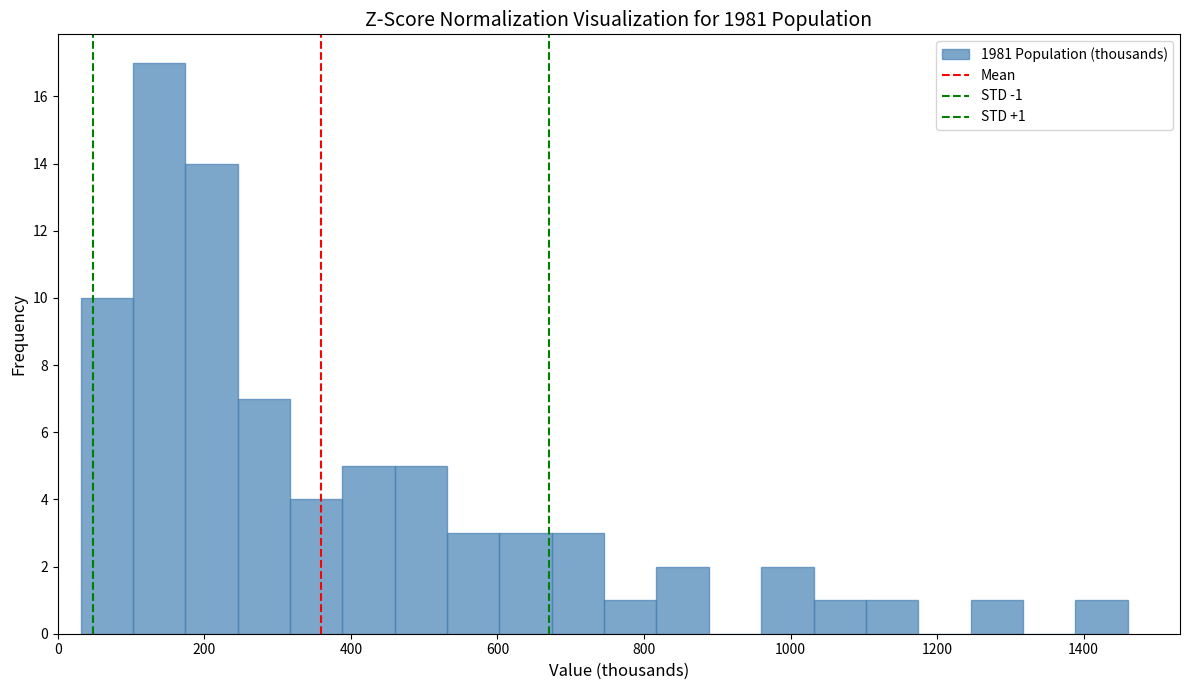

Around what value on the x-axis is the tallest bar? Give the approximate position of its centre, as read against the axis.

140